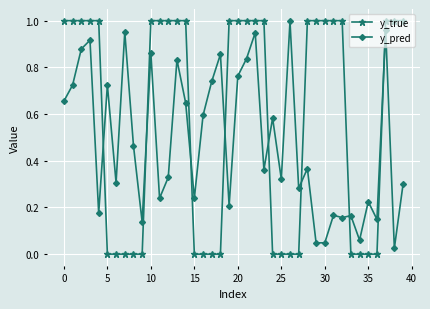

How many intersections are there between y_true and y_pred?

8